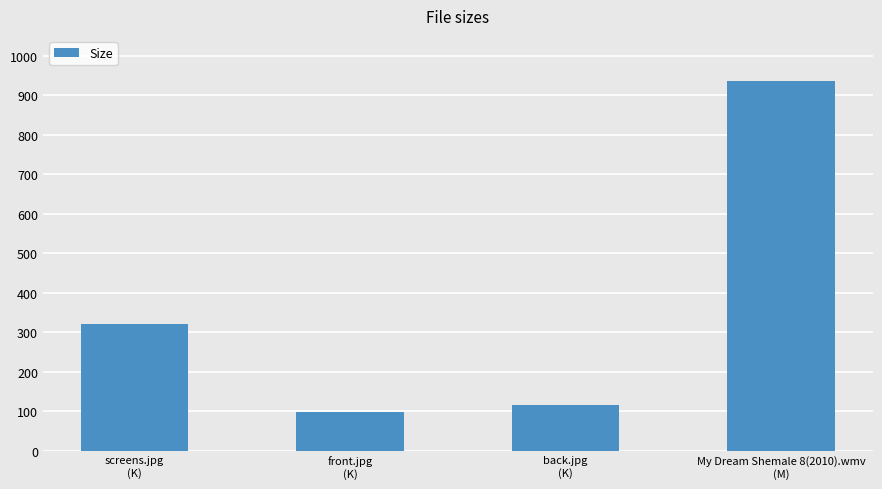

Rank the categories by value from highest to lowest.

My Dream Shemale 8(2010).wmv
(M), screens.jpg
(K), back.jpg
(K), front.jpg
(K)